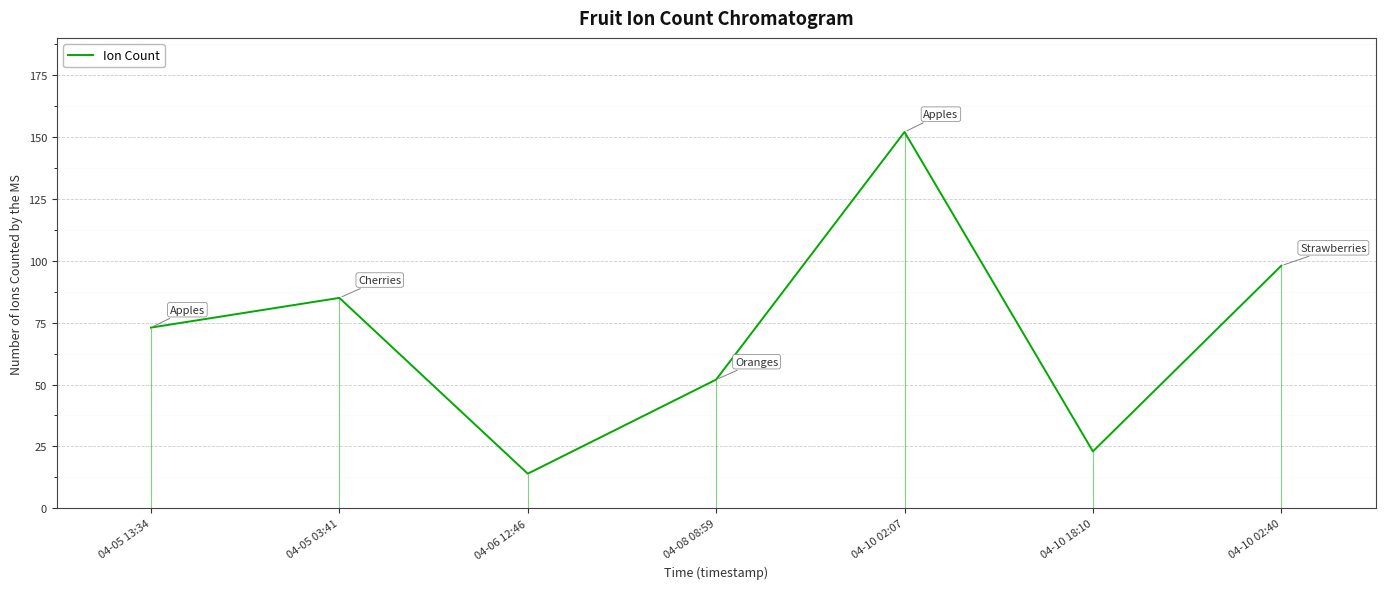

At which category does the chart reach its peak across all series?

04-10 02:07